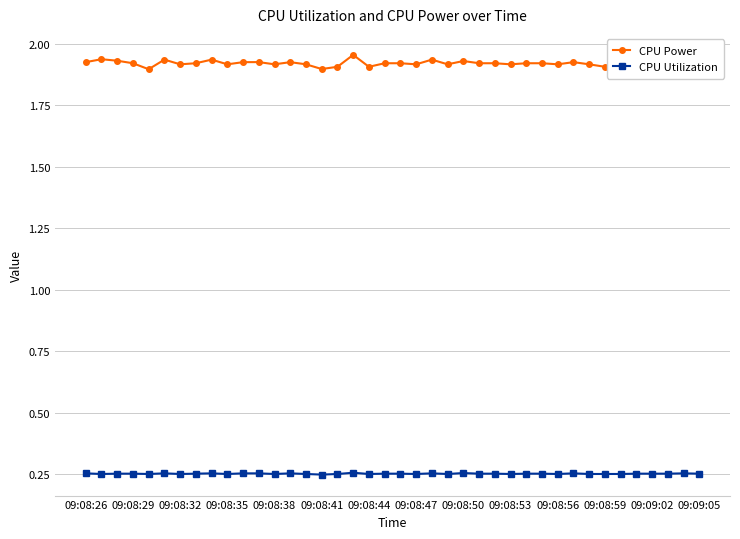

True or false: CPU Power and CPU Utilization cross at least once.

False